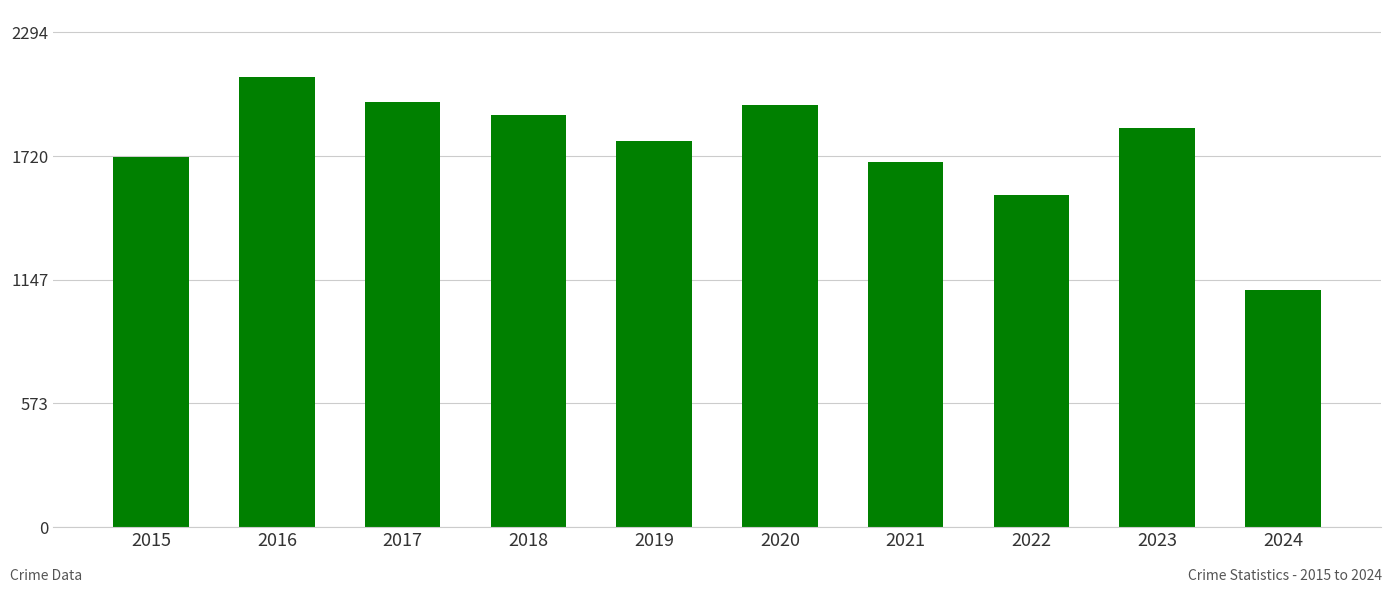

How many data points are less than 1853?

5